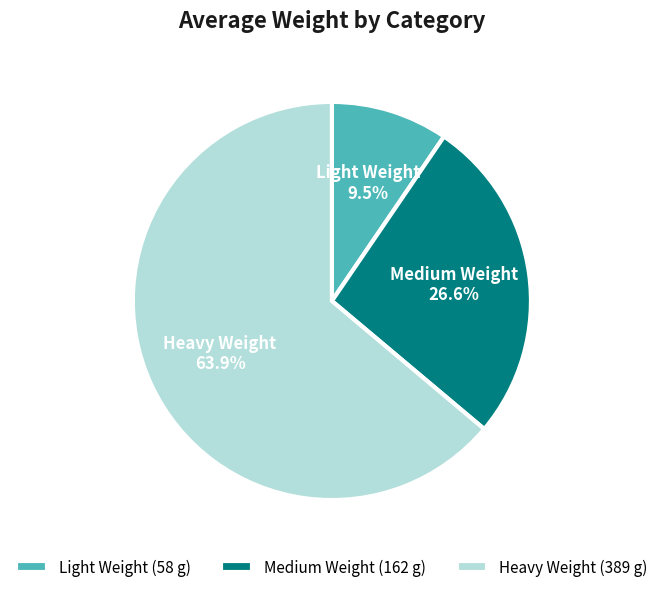

To the nearest percent, what portion does Heavy Weight represent?

64%